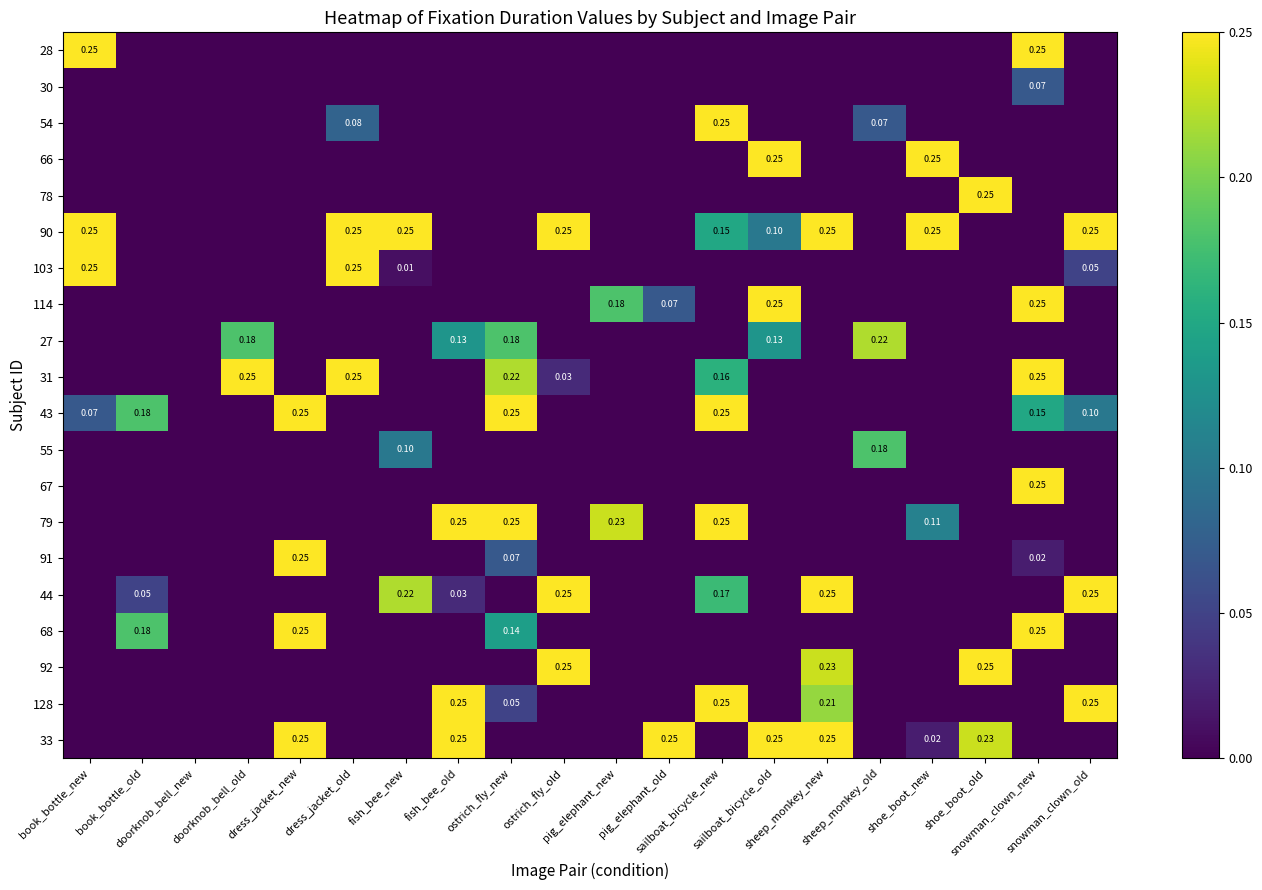

List the labels in order of 30 value, largest first.

snowman_clown_new, book_bottle_new, book_bottle_old, doorknob_bell_new, doorknob_bell_old, dress_jacket_new, dress_jacket_old, fish_bee_new, fish_bee_old, ostrich_fly_new, ostrich_fly_old, pig_elephant_new, pig_elephant_old, sailboat_bicycle_new, sailboat_bicycle_old, sheep_monkey_new, sheep_monkey_old, shoe_boot_new, shoe_boot_old, snowman_clown_old